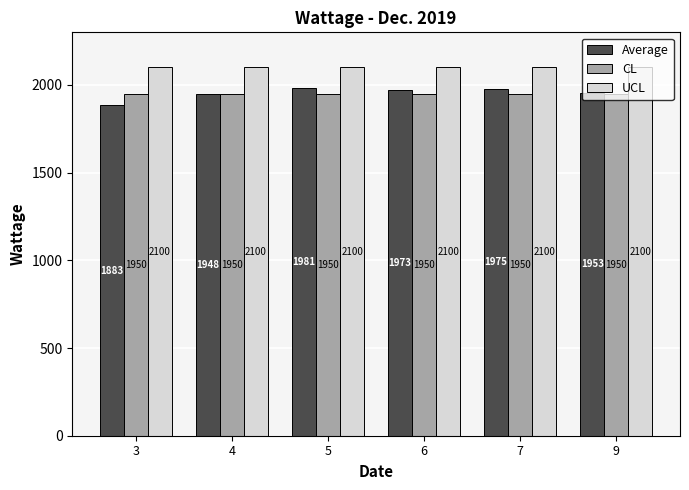

At 9, list the series in order from smallest to largest.

CL, Average, UCL